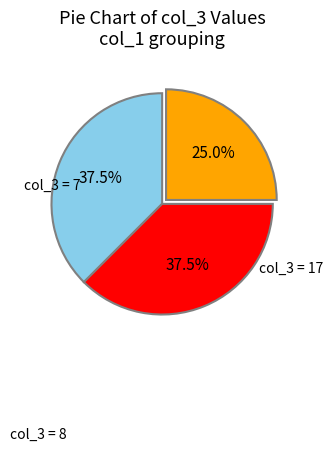

How many segments does this pie chart have?

3